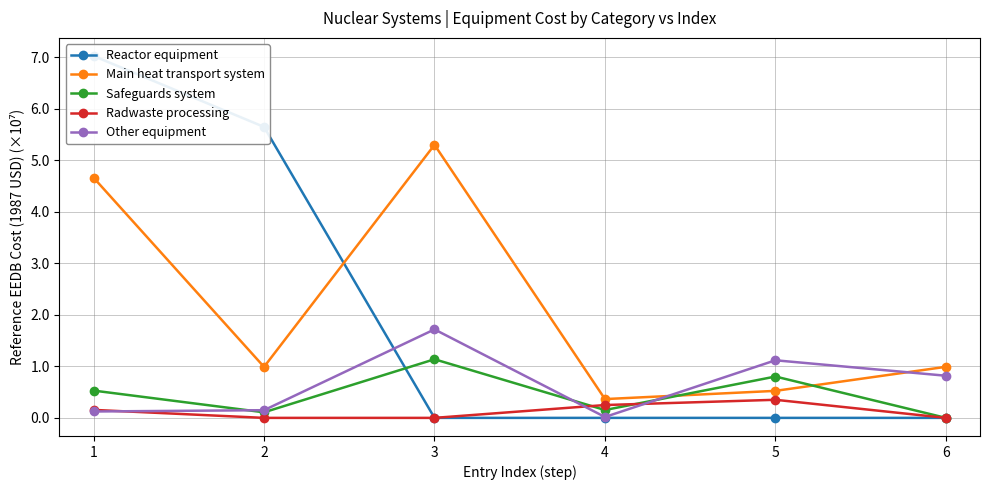

Which series has the largest range (max minus min)?

Reactor equipment